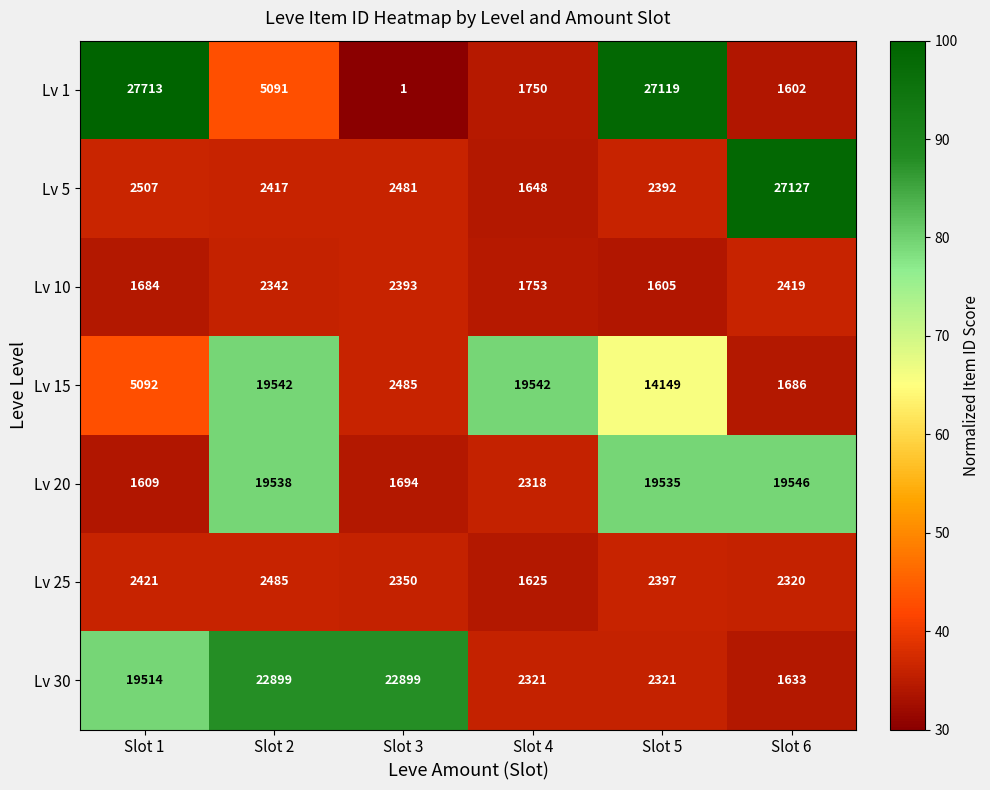

What is the average value of the Lv 1 series?

10546